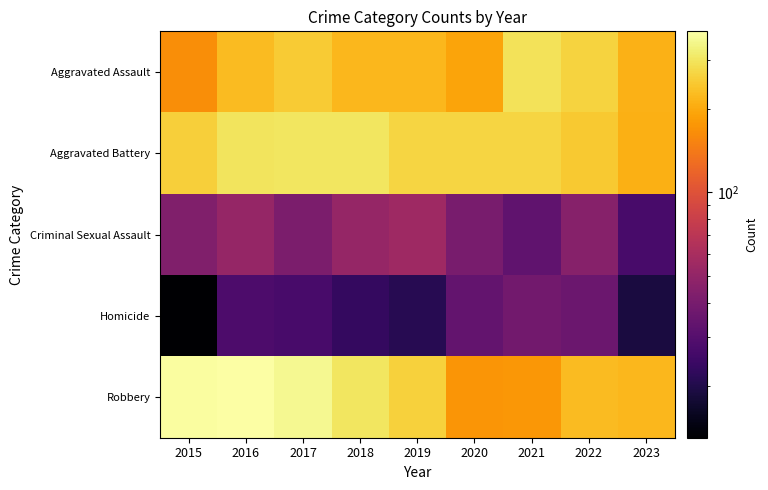

What is the minimum value shown in the chart?

13